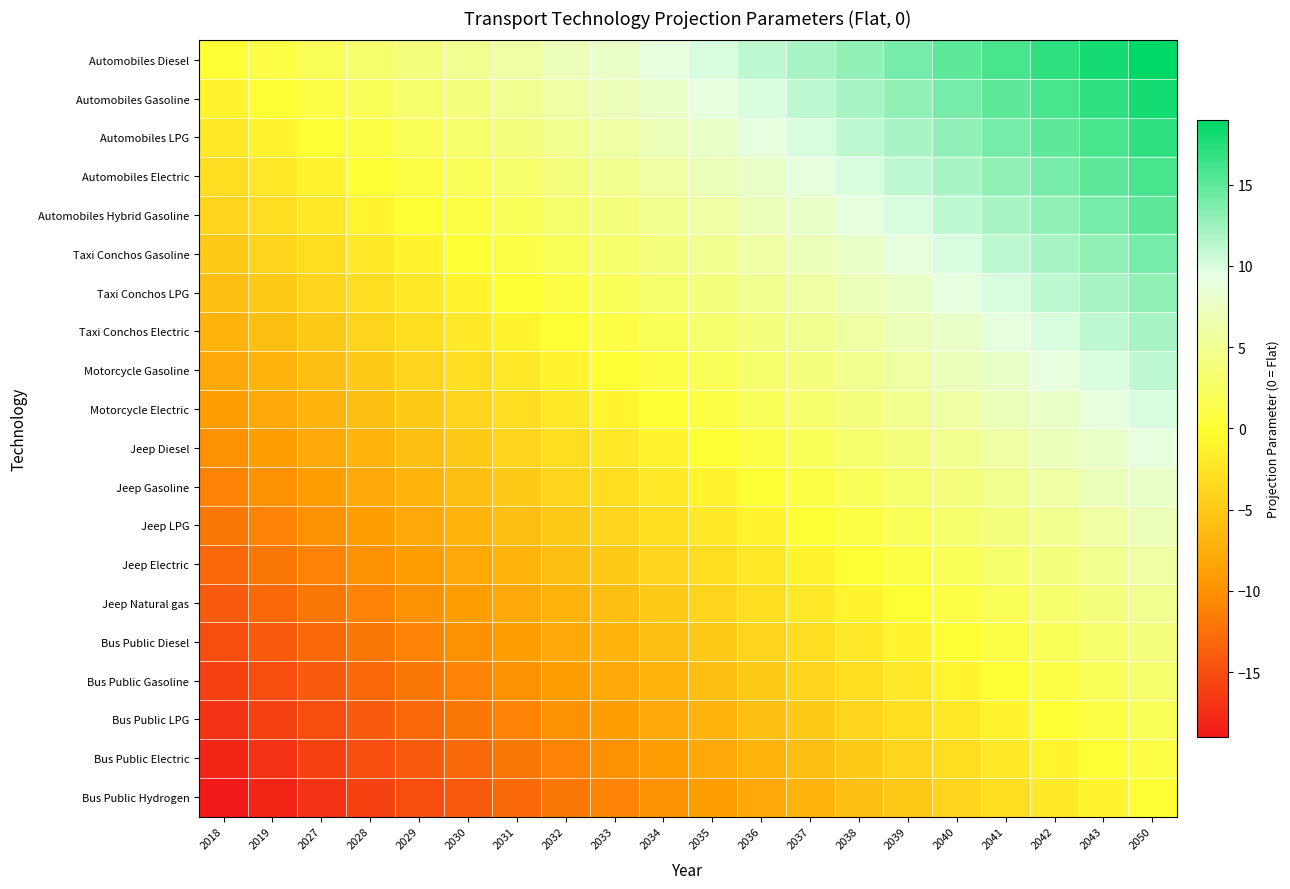

Reading left to right, list all the values displayed in this chart.

Automobiles Diesel: 2018=0	2019=1	2027=2	2028=3	2029=4	2030=5	2031=6	2032=7	2033=8	2034=9	2035=10	2036=11	2037=12	2038=13	2039=14	2040=15	2041=16	2042=17	2043=18	2050=19
Automobiles Gasoline: 2018=-1	2019=0	2027=1	2028=2	2029=3	2030=4	2031=5	2032=6	2033=7	2034=8	2035=9	2036=10	2037=11	2038=12	2039=13	2040=14	2041=15	2042=16	2043=17	2050=18
Automobiles LPG: 2018=-2	2019=-1	2027=0	2028=1	2029=2	2030=3	2031=4	2032=5	2033=6	2034=7	2035=8	2036=9	2037=10	2038=11	2039=12	2040=13	2041=14	2042=15	2043=16	2050=17
Automobiles Electric: 2018=-3	2019=-2	2027=-1	2028=0	2029=1	2030=2	2031=3	2032=4	2033=5	2034=6	2035=7	2036=8	2037=9	2038=10	2039=11	2040=12	2041=13	2042=14	2043=15	2050=16
Automobiles Hybrid Gasoline: 2018=-4	2019=-3	2027=-2	2028=-1	2029=0	2030=1	2031=2	2032=3	2033=4	2034=5	2035=6	2036=7	2037=8	2038=9	2039=10	2040=11	2041=12	2042=13	2043=14	2050=15
Taxi Conchos Gasoline: 2018=-5	2019=-4	2027=-3	2028=-2	2029=-1	2030=0	2031=1	2032=2	2033=3	2034=4	2035=5	2036=6	2037=7	2038=8	2039=9	2040=10	2041=11	2042=12	2043=13	2050=14
Taxi Conchos LPG: 2018=-6	2019=-5	2027=-4	2028=-3	2029=-2	2030=-1	2031=0	2032=1	2033=2	2034=3	2035=4	2036=5	2037=6	2038=7	2039=8	2040=9	2041=10	2042=11	2043=12	2050=13
Taxi Conchos Electric: 2018=-7	2019=-6	2027=-5	2028=-4	2029=-3	2030=-2	2031=-1	2032=0	2033=1	2034=2	2035=3	2036=4	2037=5	2038=6	2039=7	2040=8	2041=9	2042=10	2043=11	2050=12
Motorcycle Gasoline: 2018=-8	2019=-7	2027=-6	2028=-5	2029=-4	2030=-3	2031=-2	2032=-1	2033=0	2034=1	2035=2	2036=3	2037=4	2038=5	2039=6	2040=7	2041=8	2042=9	2043=10	2050=11
Motorcycle Electric: 2018=-9	2019=-8	2027=-7	2028=-6	2029=-5	2030=-4	2031=-3	2032=-2	2033=-1	2034=0	2035=1	2036=2	2037=3	2038=4	2039=5	2040=6	2041=7	2042=8	2043=9	2050=10
Jeep Diesel: 2018=-10	2019=-9	2027=-8	2028=-7	2029=-6	2030=-5	2031=-4	2032=-3	2033=-2	2034=-1	2035=0	2036=1	2037=2	2038=3	2039=4	2040=5	2041=6	2042=7	2043=8	2050=9
Jeep Gasoline: 2018=-11	2019=-10	2027=-9	2028=-8	2029=-7	2030=-6	2031=-5	2032=-4	2033=-3	2034=-2	2035=-1	2036=0	2037=1	2038=2	2039=3	2040=4	2041=5	2042=6	2043=7	2050=8
Jeep LPG: 2018=-12	2019=-11	2027=-10	2028=-9	2029=-8	2030=-7	2031=-6	2032=-5	2033=-4	2034=-3	2035=-2	2036=-1	2037=0	2038=1	2039=2	2040=3	2041=4	2042=5	2043=6	2050=7
Jeep Electric: 2018=-13	2019=-12	2027=-11	2028=-10	2029=-9	2030=-8	2031=-7	2032=-6	2033=-5	2034=-4	2035=-3	2036=-2	2037=-1	2038=0	2039=1	2040=2	2041=3	2042=4	2043=5	2050=6
Jeep Natural gas: 2018=-14	2019=-13	2027=-12	2028=-11	2029=-10	2030=-9	2031=-8	2032=-7	2033=-6	2034=-5	2035=-4	2036=-3	2037=-2	2038=-1	2039=0	2040=1	2041=2	2042=3	2043=4	2050=5
Bus Public Diesel: 2018=-15	2019=-14	2027=-13	2028=-12	2029=-11	2030=-10	2031=-9	2032=-8	2033=-7	2034=-6	2035=-5	2036=-4	2037=-3	2038=-2	2039=-1	2040=0	2041=1	2042=2	2043=3	2050=4
Bus Public Gasoline: 2018=-16	2019=-15	2027=-14	2028=-13	2029=-12	2030=-11	2031=-10	2032=-9	2033=-8	2034=-7	2035=-6	2036=-5	2037=-4	2038=-3	2039=-2	2040=-1	2041=0	2042=1	2043=2	2050=3
Bus Public LPG: 2018=-17	2019=-16	2027=-15	2028=-14	2029=-13	2030=-12	2031=-11	2032=-10	2033=-9	2034=-8	2035=-7	2036=-6	2037=-5	2038=-4	2039=-3	2040=-2	2041=-1	2042=0	2043=1	2050=2
Bus Public Electric: 2018=-18	2019=-17	2027=-16	2028=-15	2029=-14	2030=-13	2031=-12	2032=-11	2033=-10	2034=-9	2035=-8	2036=-7	2037=-6	2038=-5	2039=-4	2040=-3	2041=-2	2042=-1	2043=0	2050=1
Bus Public Hydrogen: 2018=-19	2019=-18	2027=-17	2028=-16	2029=-15	2030=-14	2031=-13	2032=-12	2033=-11	2034=-10	2035=-9	2036=-8	2037=-7	2038=-6	2039=-5	2040=-4	2041=-3	2042=-2	2043=-1	2050=0